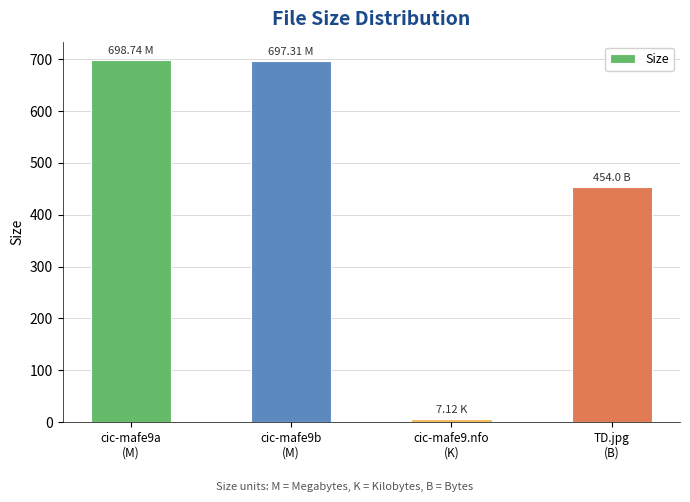

What is the difference between the maximum and minimum values?

691.6